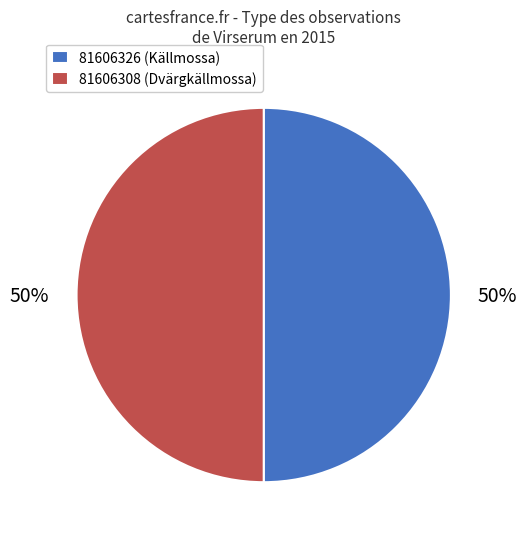

Combined, do 81606326 and 81606308 account for over 50%?

Yes